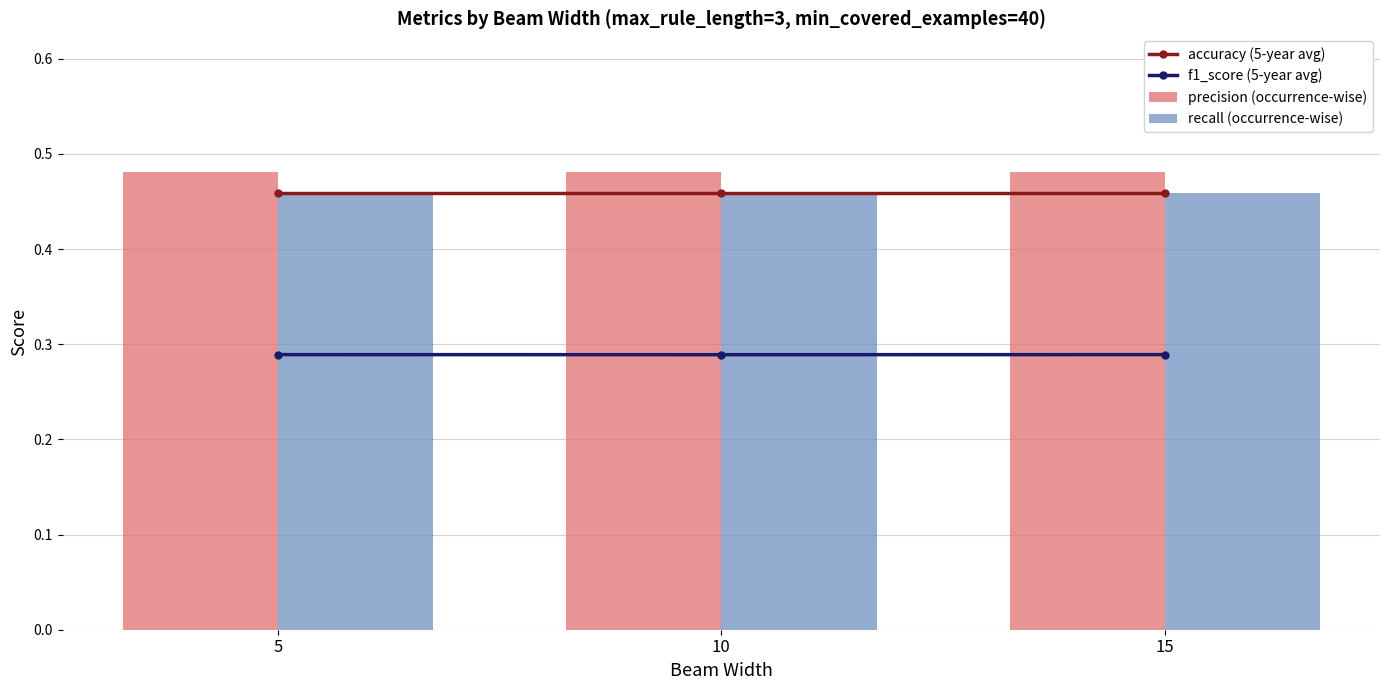

What is the minimum value for f1_score (5-year avg)?

0.3